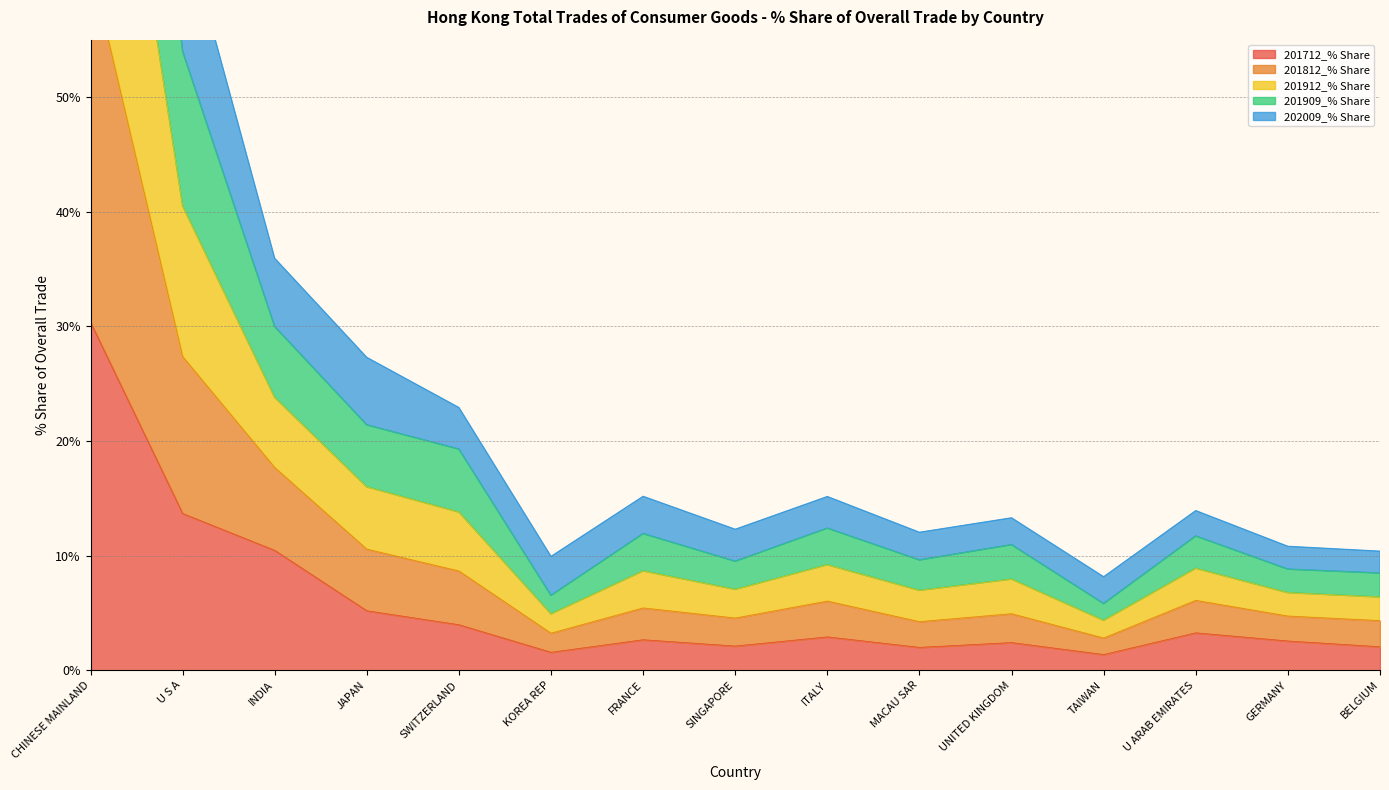

What are all the series names shown in the legend?

201712_% Share, 201812_% Share, 201912_% Share, 201909_% Share, 202009_% Share